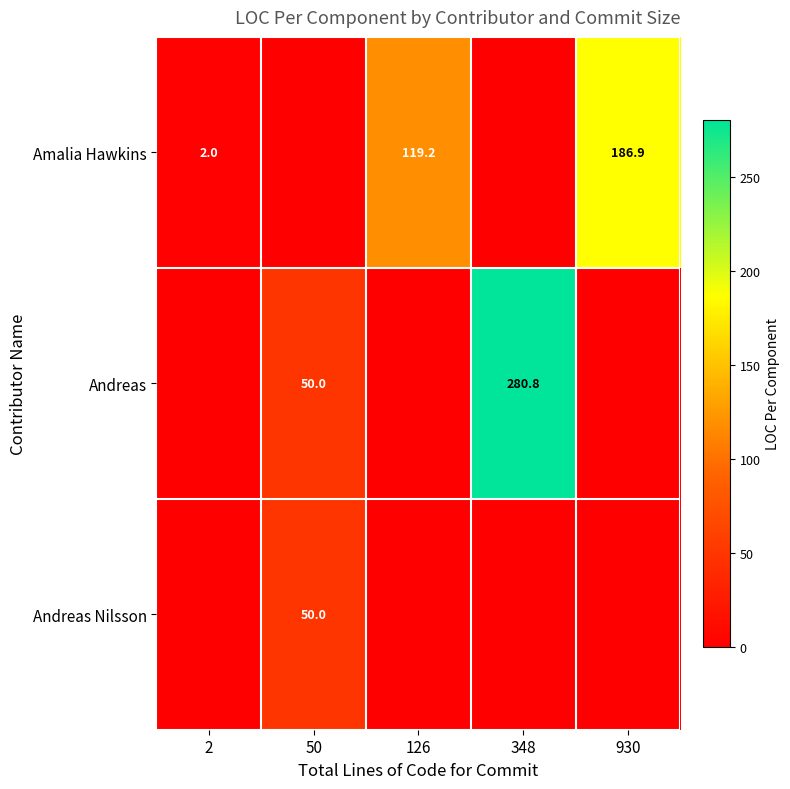

Count the number of categories in the chart.

5